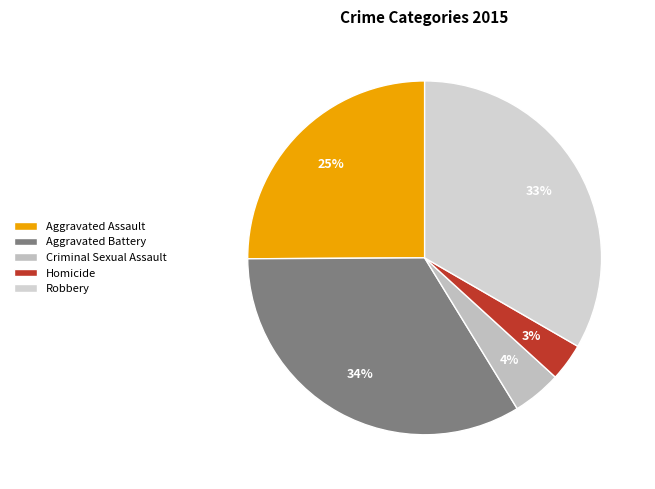

Count the number of slices in the pie.

5